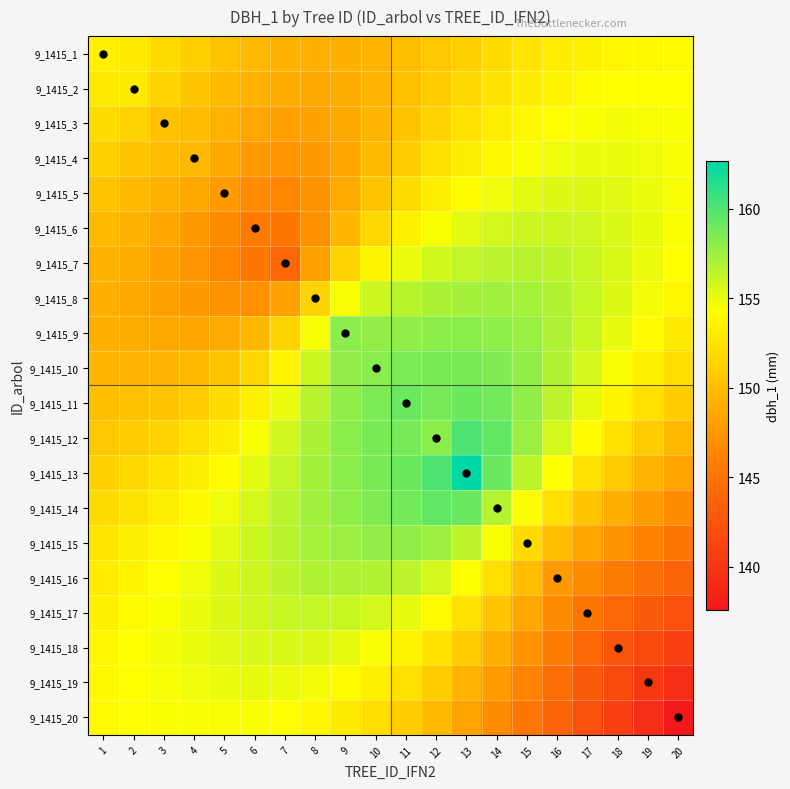

At 14, list the series in order from largest to smallest.

9_1415_12, 9_1415_13, 9_1415_11, 9_1415_10, 9_1415_9, 9_1415_8, 9_1415_14, 9_1415_7, 9_1415_6, 9_1415_5, 9_1415_15, 9_1415_4, 9_1415_3, 9_1415_2, 9_1415_16, 9_1415_1, 9_1415_17, 9_1415_18, 9_1415_19, 9_1415_20